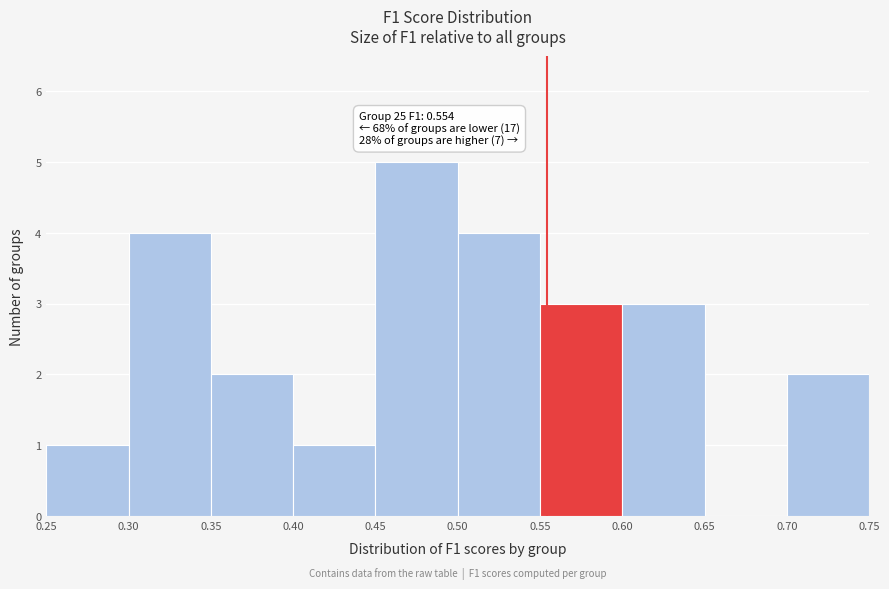

Over which range of the x-axis is the bar tallest?

0.45 to 0.50